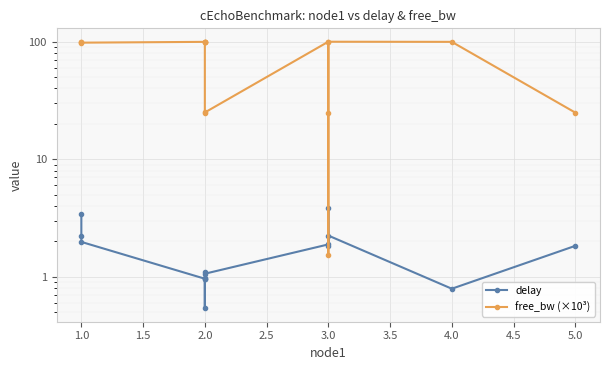

What are all the series names shown in the legend?

delay, free_bw (×10³)